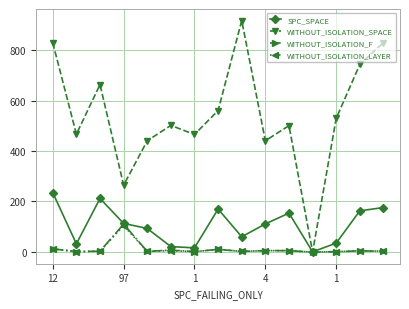

At how many categories does at least one series exceed 223?

14